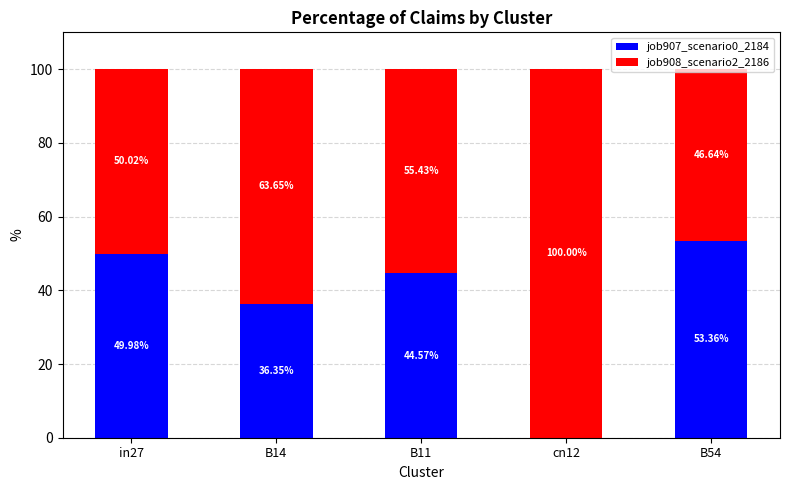

What is the sum of the job907_scenario0_2184 values at B14 and B54?

89.7